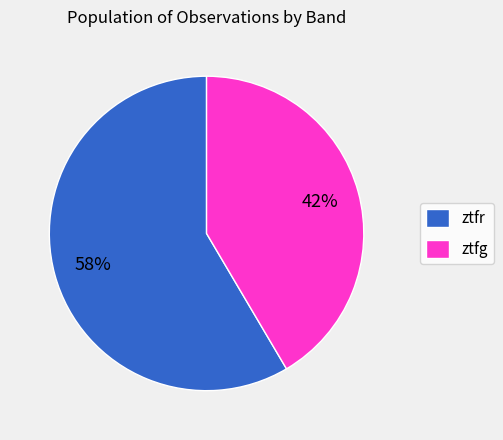

Which slice is the smallest?

ztfg